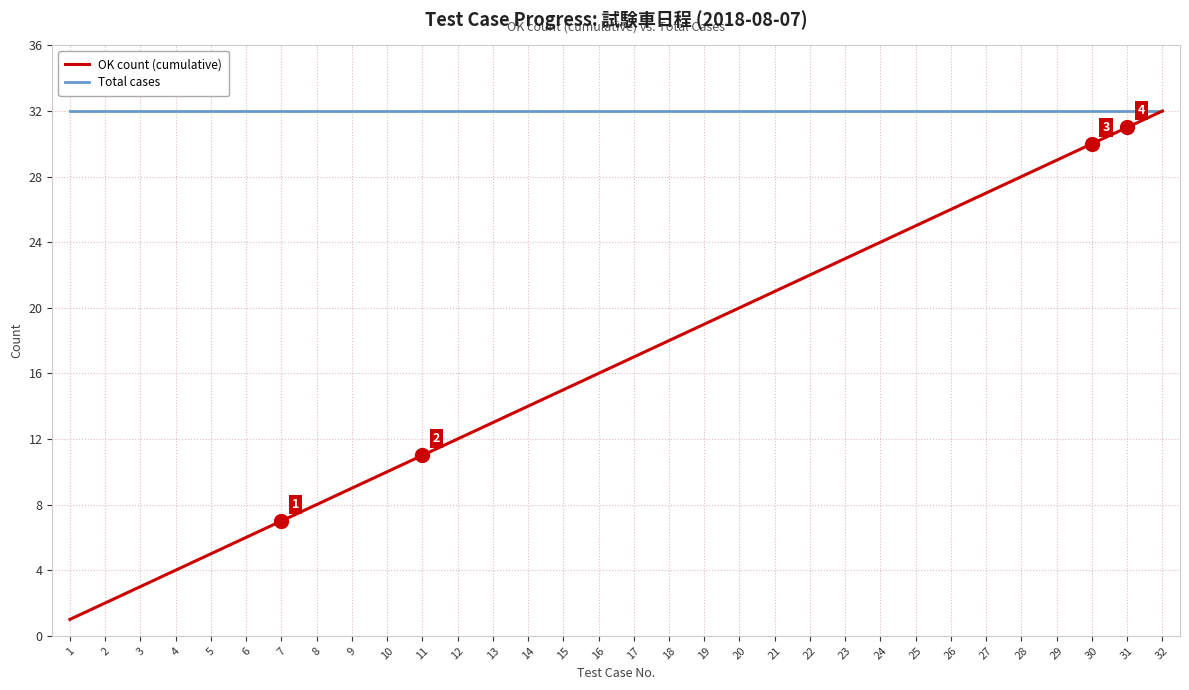

At 12, list the series in order from largest to smallest.

Total cases, OK count (cumulative)